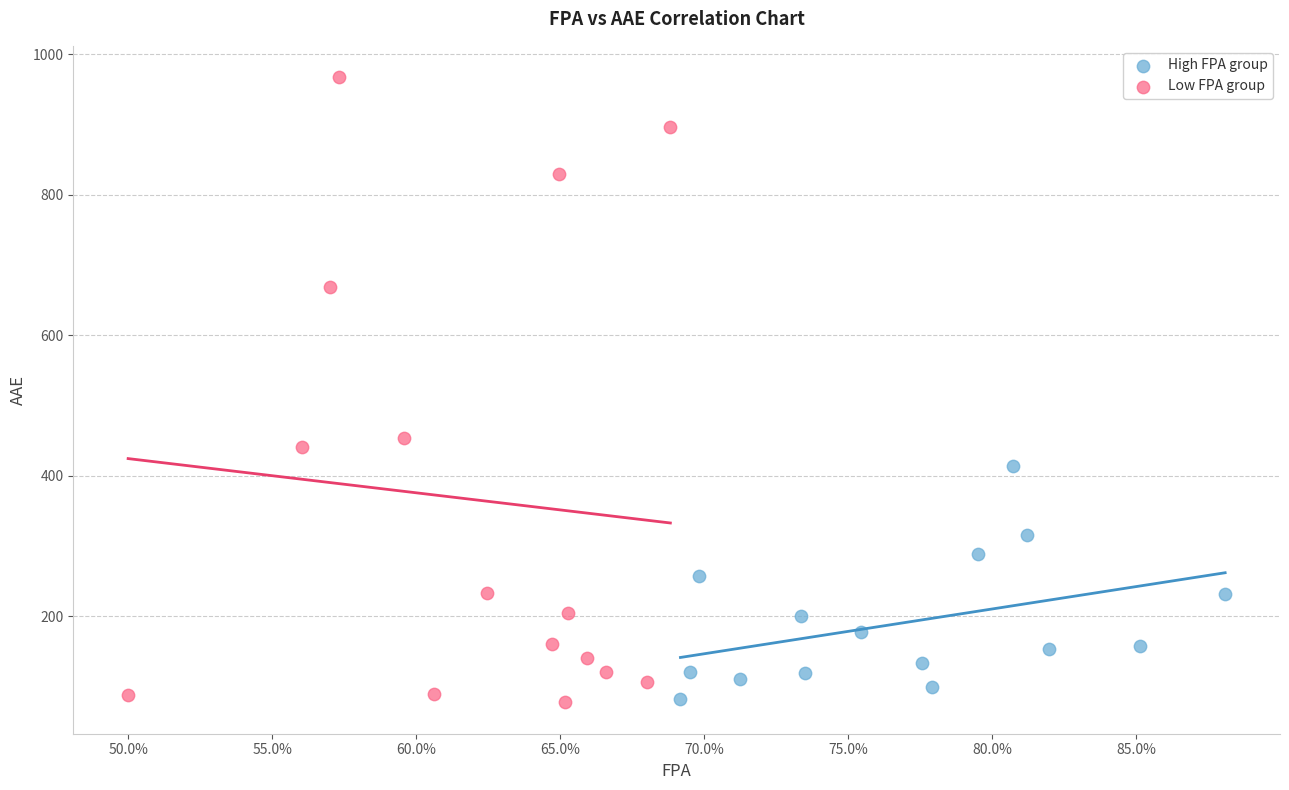

Which series contains the highest Y value?

Low FPA group